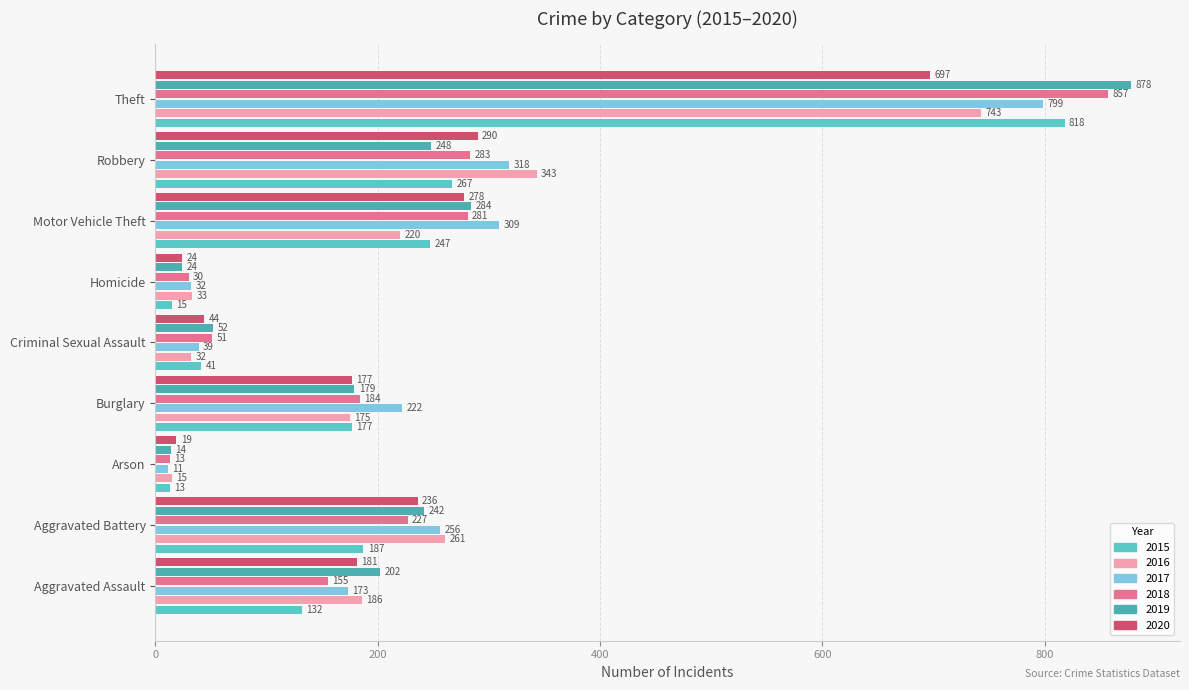

What is the difference between the 2018 values at Arson and Aggravated Battery?

214